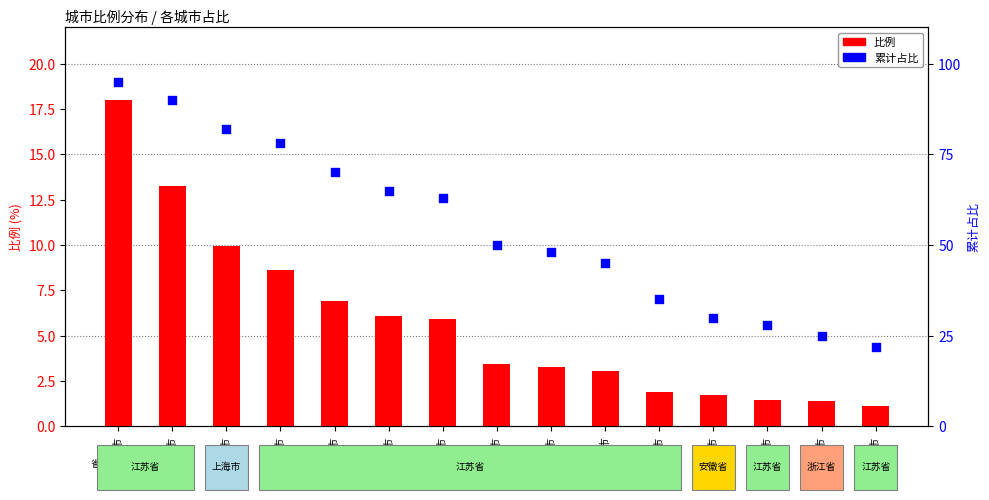

What is the total value across all series at 苏州市?

113.0